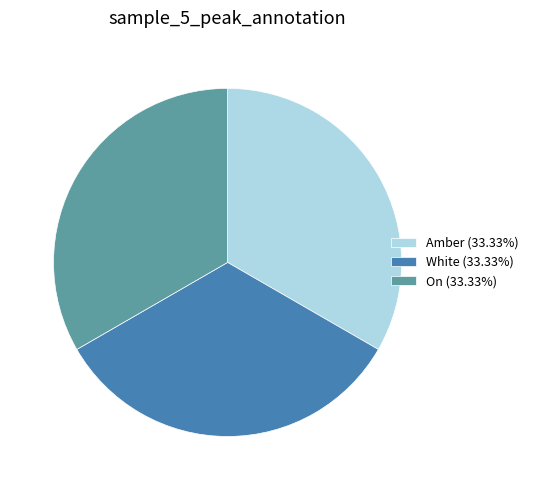

Does On (33.33%) account for over 50% of the chart?

No